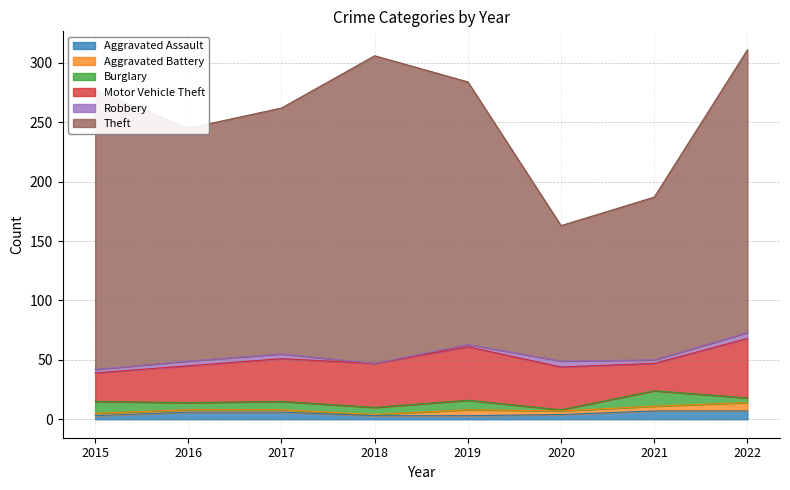

What is the value of the Motor Vehicle Theft point at the 4th from the left?

37